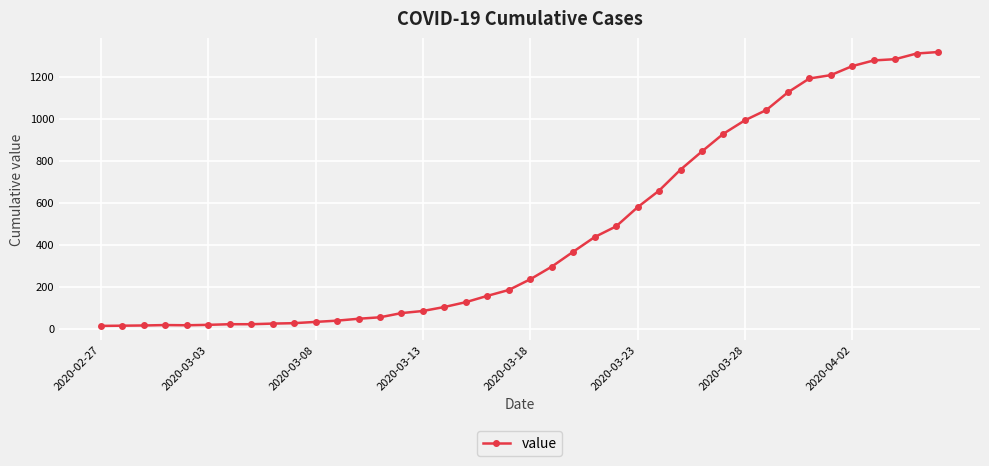

What is the sum of all values?

18659